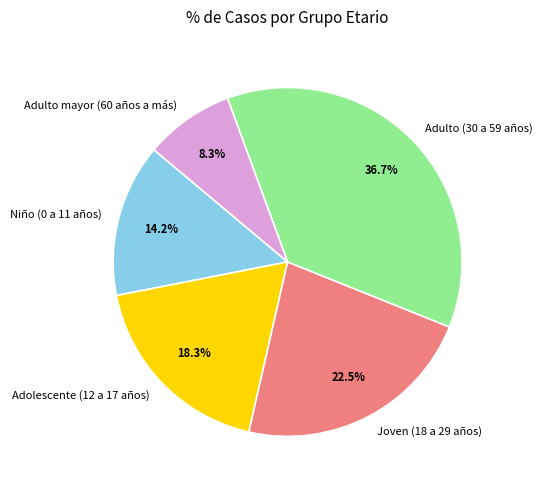

What is the largest slice in the pie chart?

Adulto (30 a 59 años)